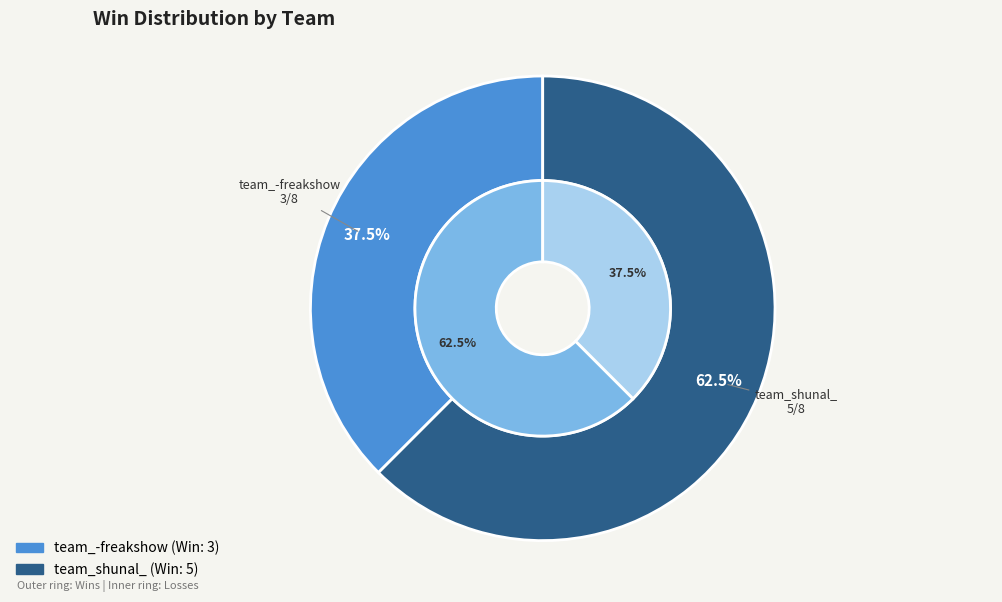

To the nearest percent, what portion does team_shunal_ represent?

62%